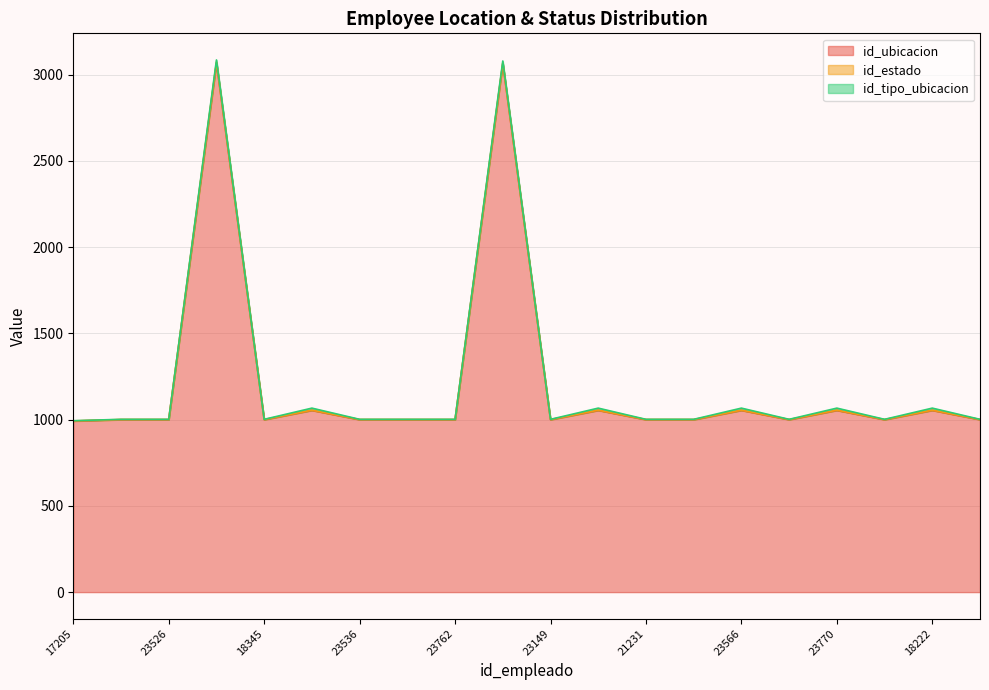

True or false: id_tipo_ubicacion has more than 0 points higher than both neighbors.

True